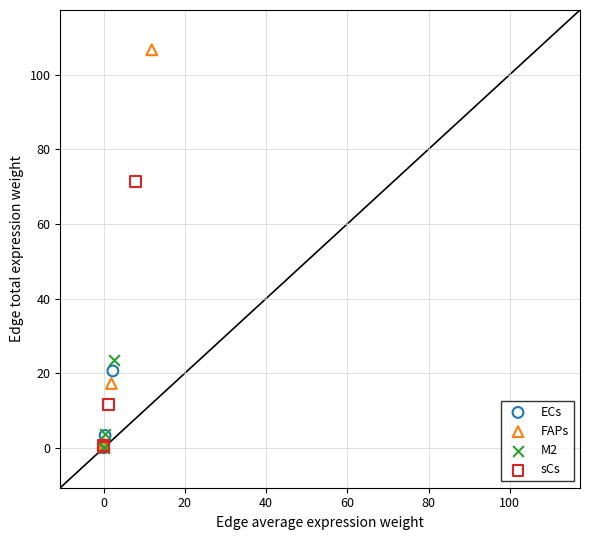

Which series contains the highest Y value?

FAPs